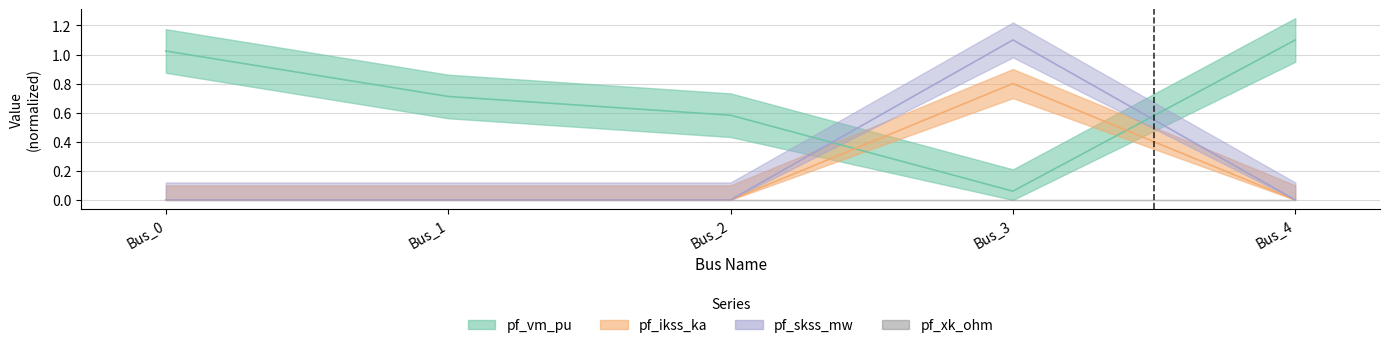

Which has a higher value, Bus_3 or Bus_0?

Bus_0